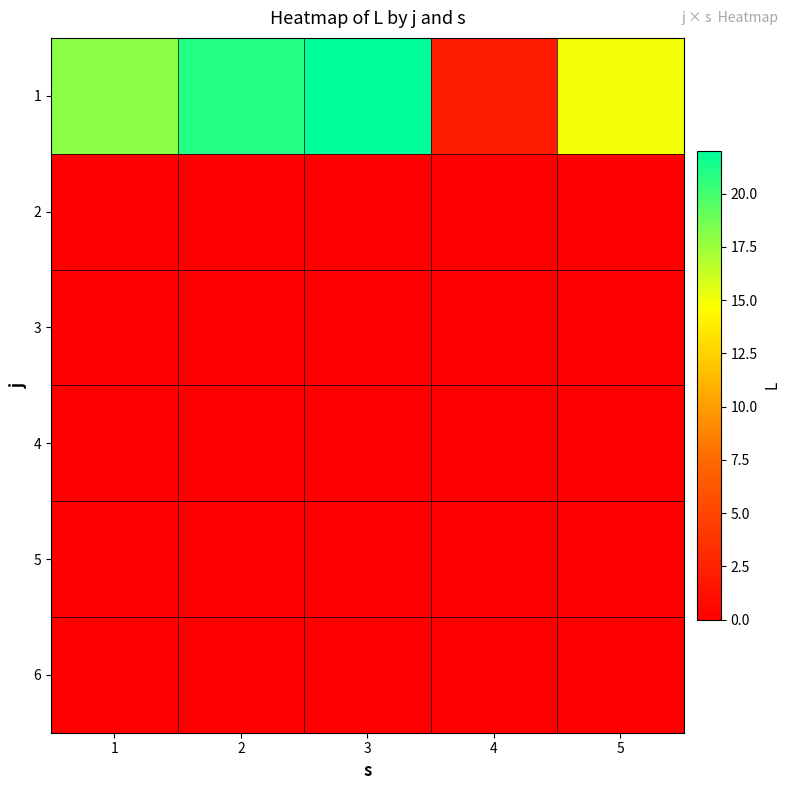

Which category has the lowest value across all series?

1